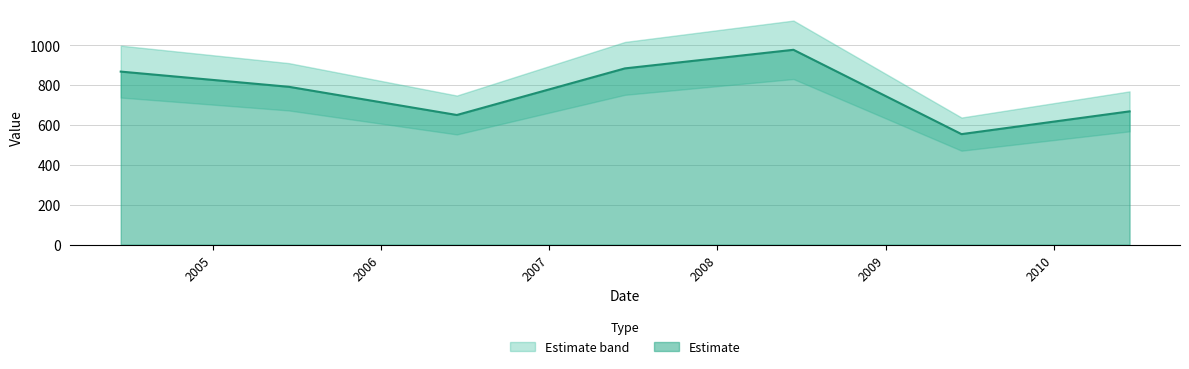

Reading right to left, transcribe all the data shown in this chart.

2010-06-15=669.0	2009-06-15=554.7	2008-06-15=978.0	2007-06-15=884.6	2006-06-15=650.7	2005-06-15=792.3	2004-06-15=868.6